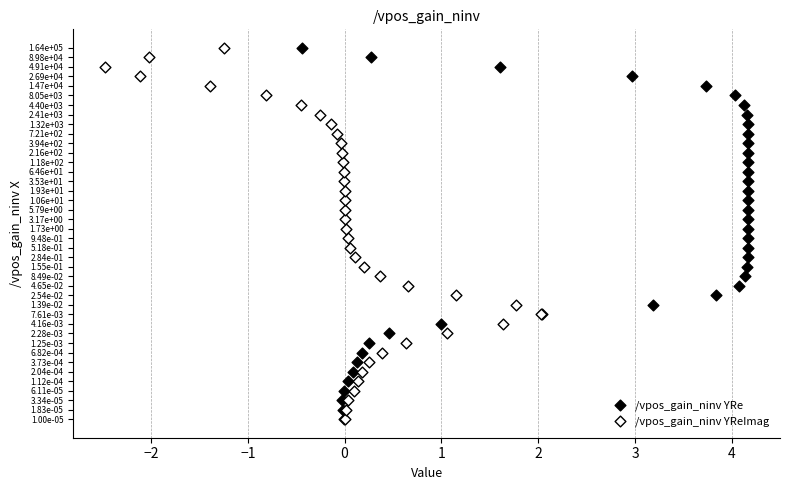

What are all the series names shown in the legend?

/vpos_gain_ninv YRe, /vpos_gain_ninv YReImag